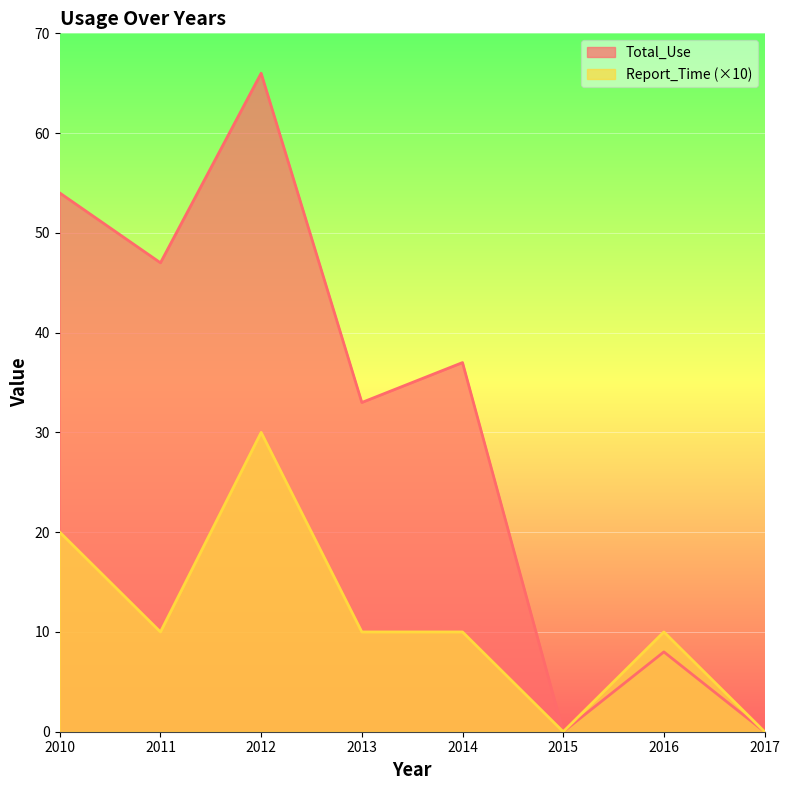

True or false: Total_Use and Report_Time intersect in this chart.

False